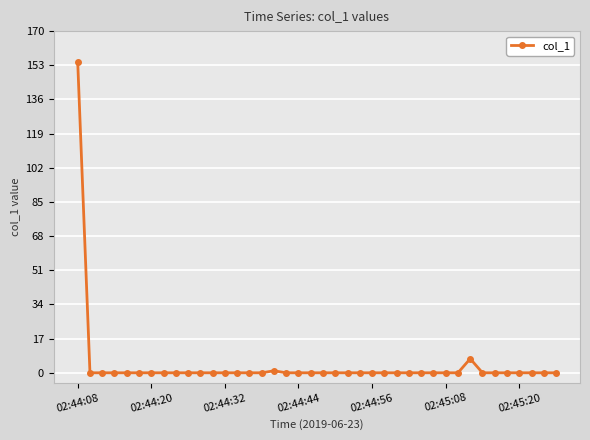

What is the difference between the maximum and second lowest values?

154.8